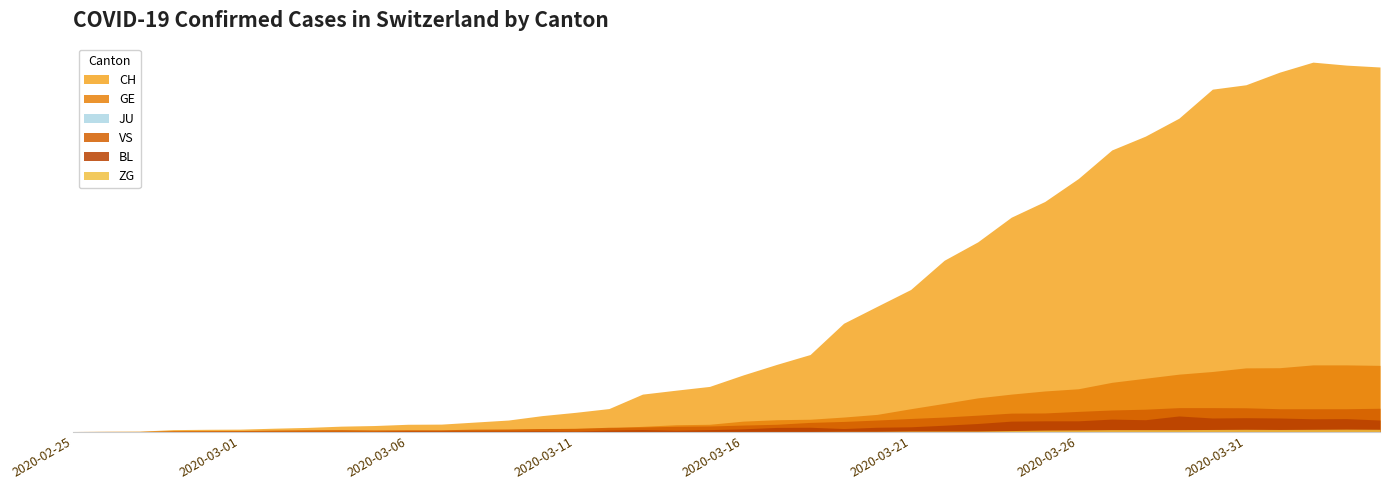

Is it true that CH equals 7 at 2020-02-28?

False